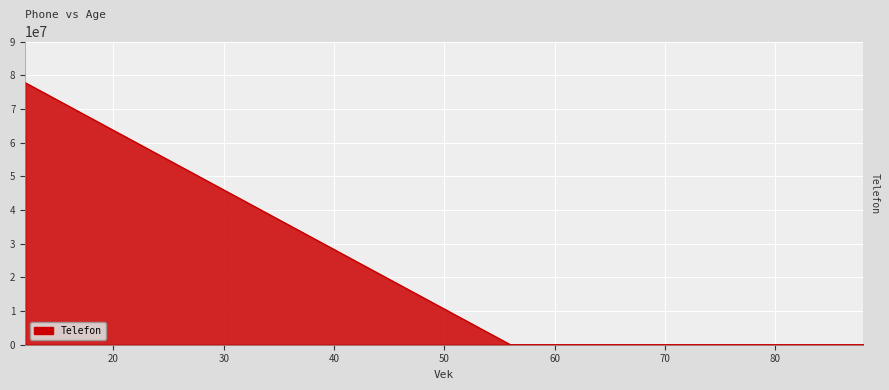

What is the change in value from 88 to 12?

+77768900